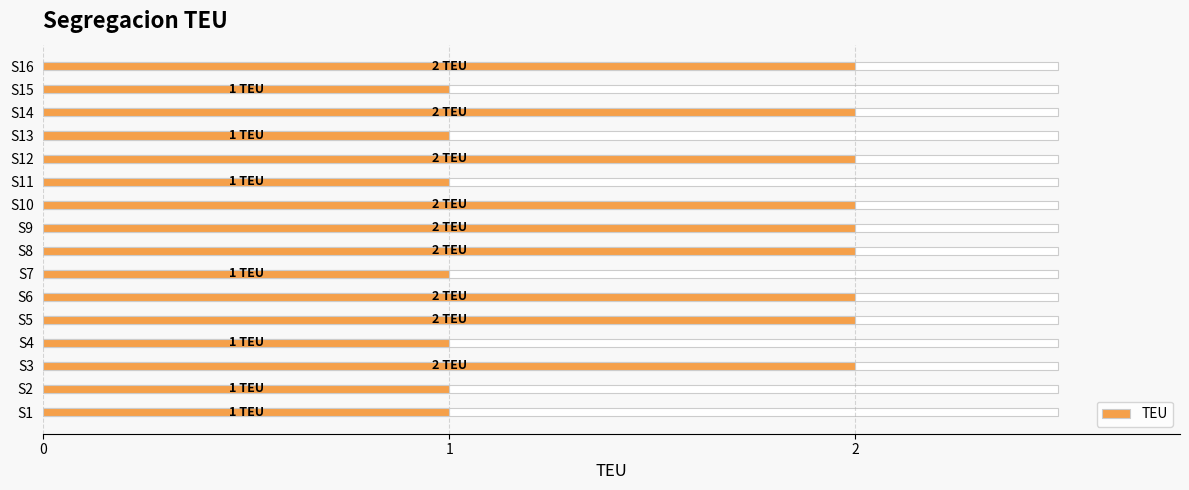

Is it true that the value at S6 is 3?

False